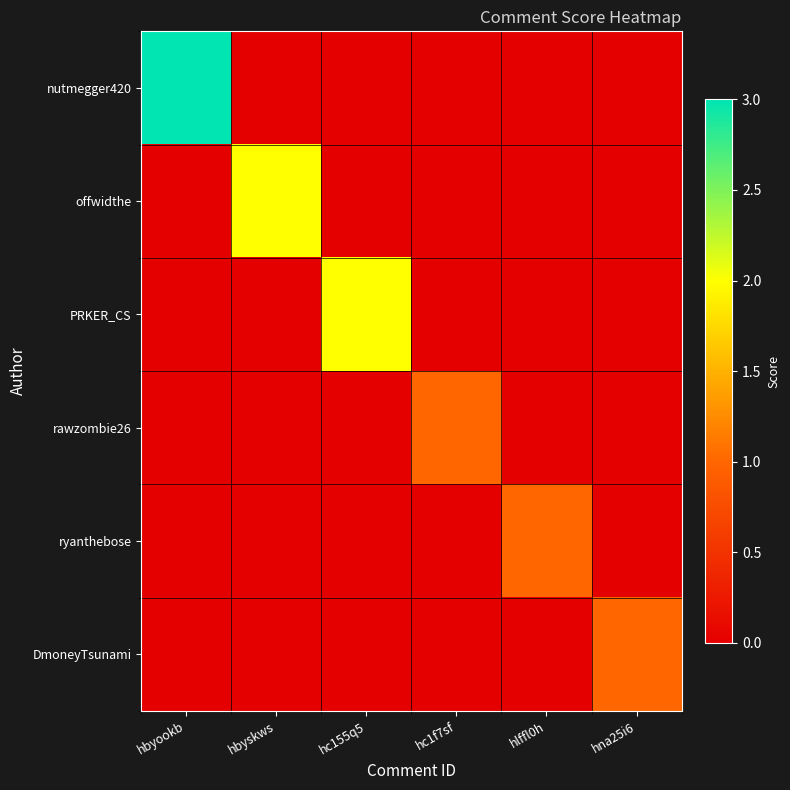

Which label corresponds to the largest value in the chart?

hbyookb